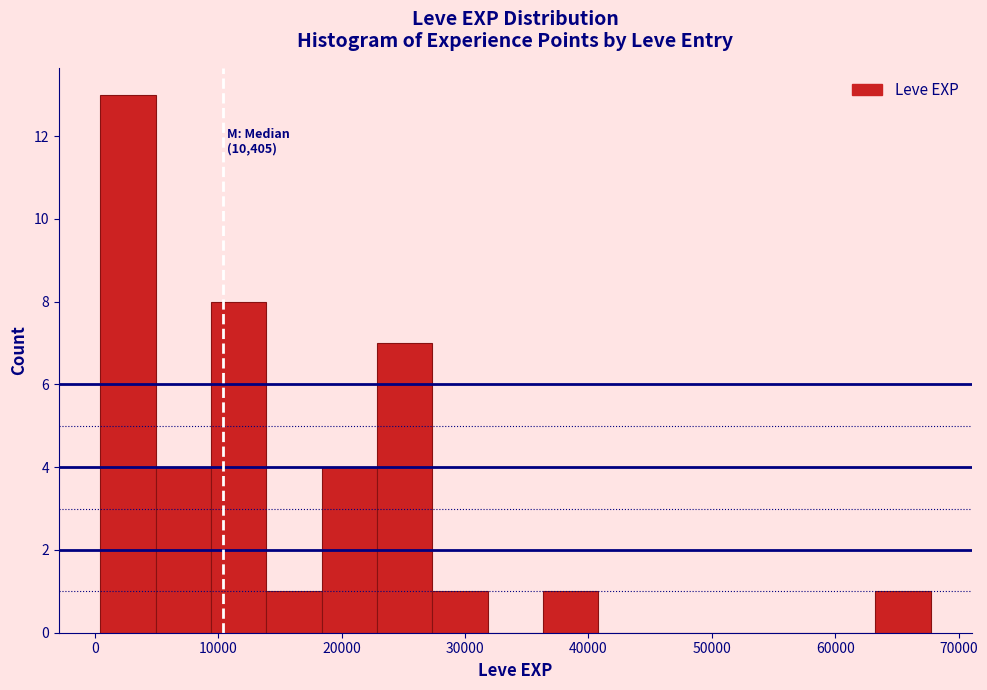

Over which range of the x-axis is the bar tallest?

0 to 5000